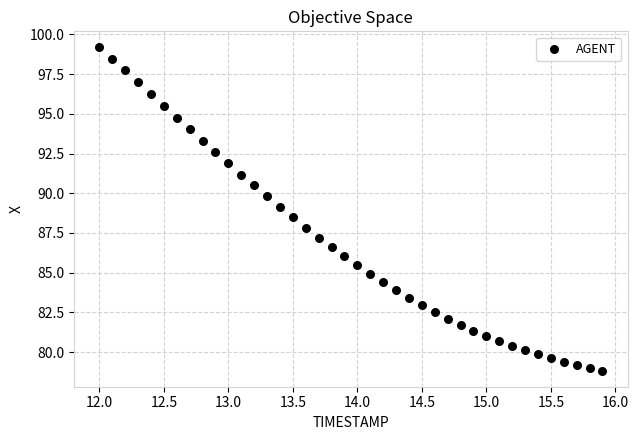

What is the range of Y values (max minus min)?

20.3